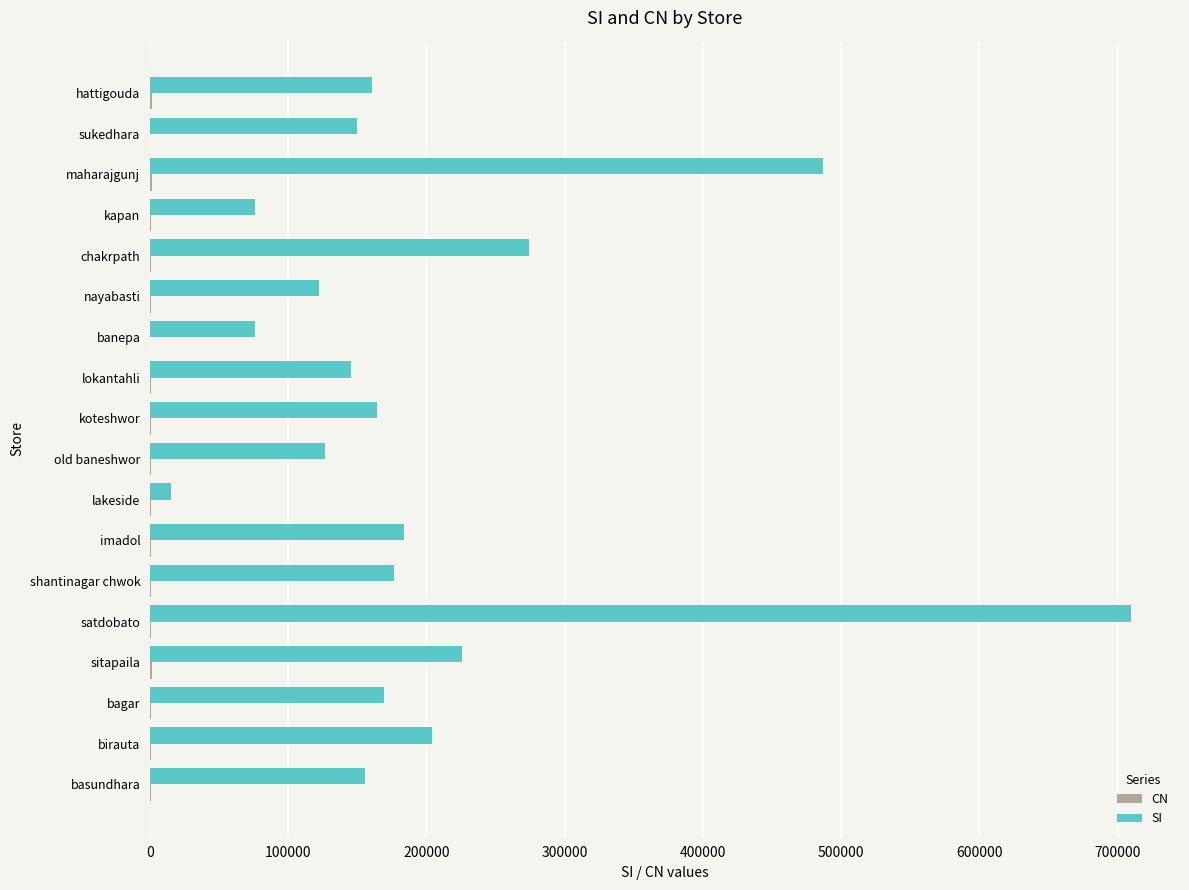

At which label is SI closest to 362390?

chakrpath